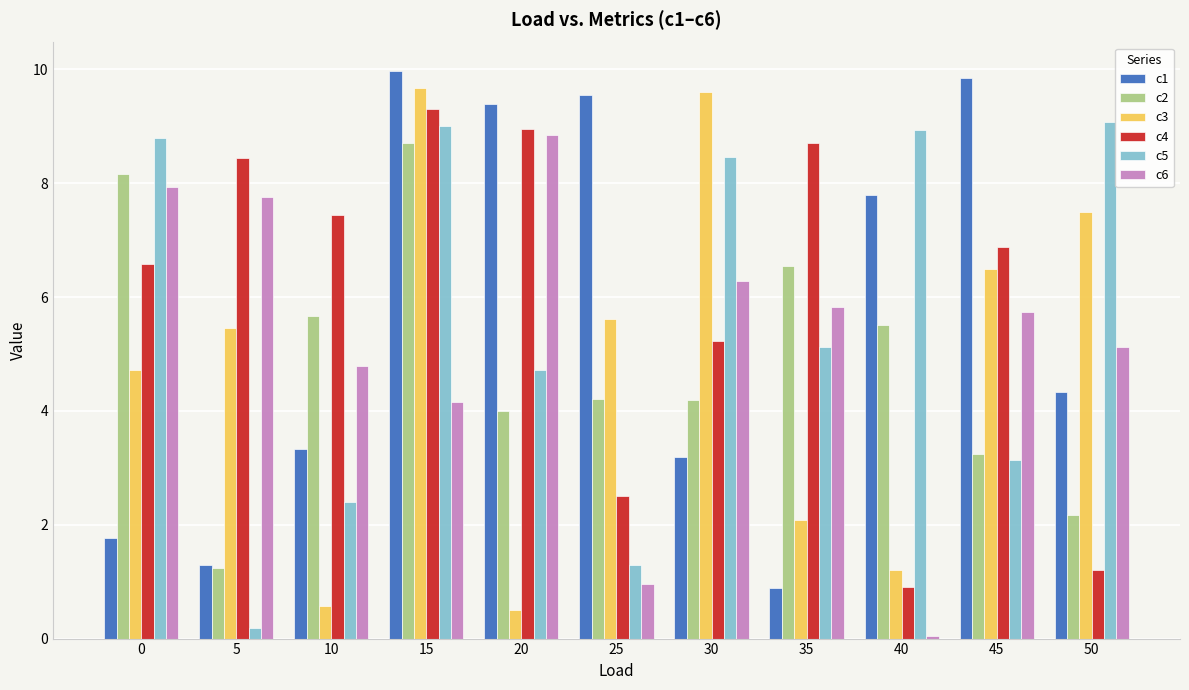

What value does the c1 series have at 30?

3.2